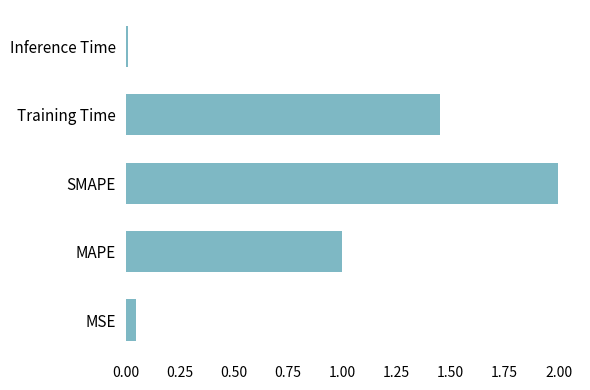

The value at MAPE is 1.0. True or false?

True